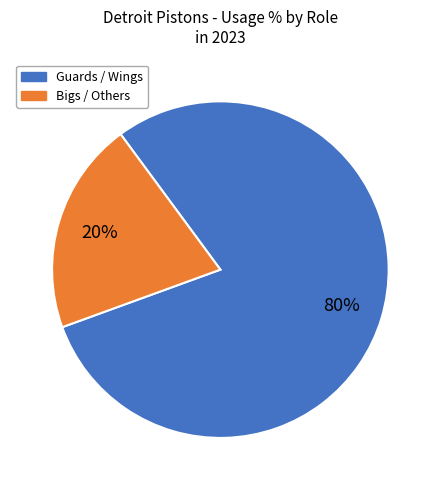

To the nearest percent, what is the average slice percentage?

50%